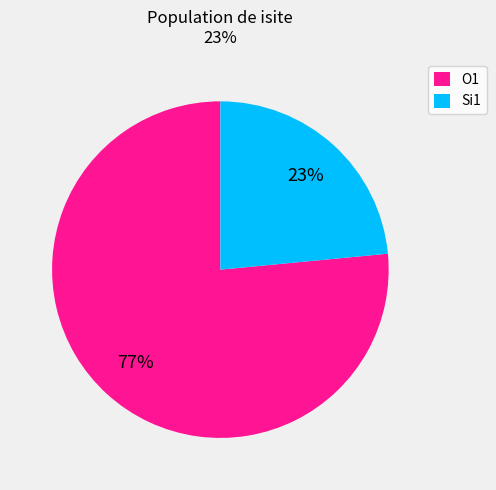

Which category has the biggest portion of the pie?

O1